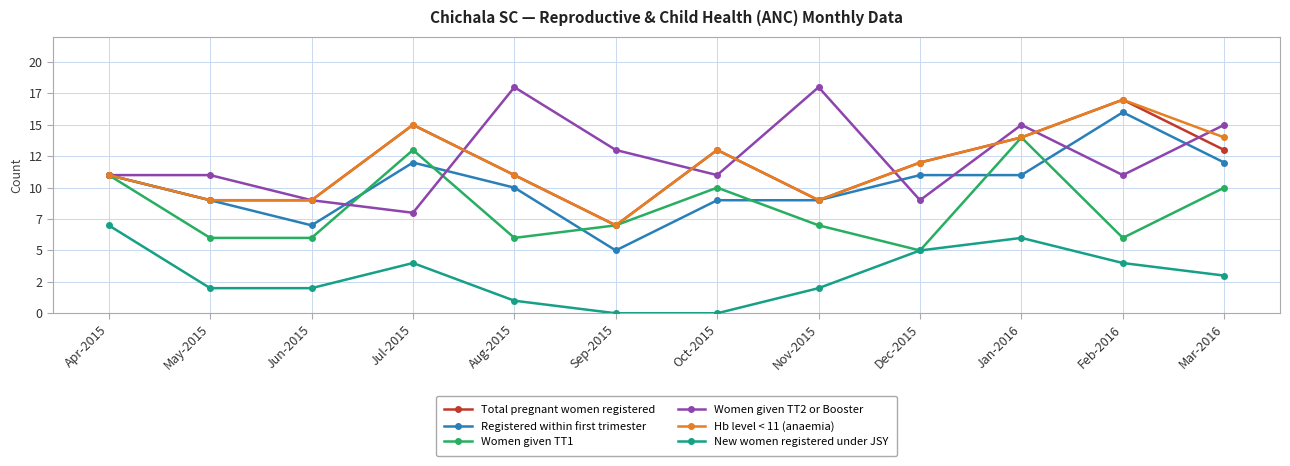

Which series ends up on top after the final intersection of Women given TT2 or Booster and Hb level < 11 (anaemia)?

Women given TT2 or Booster